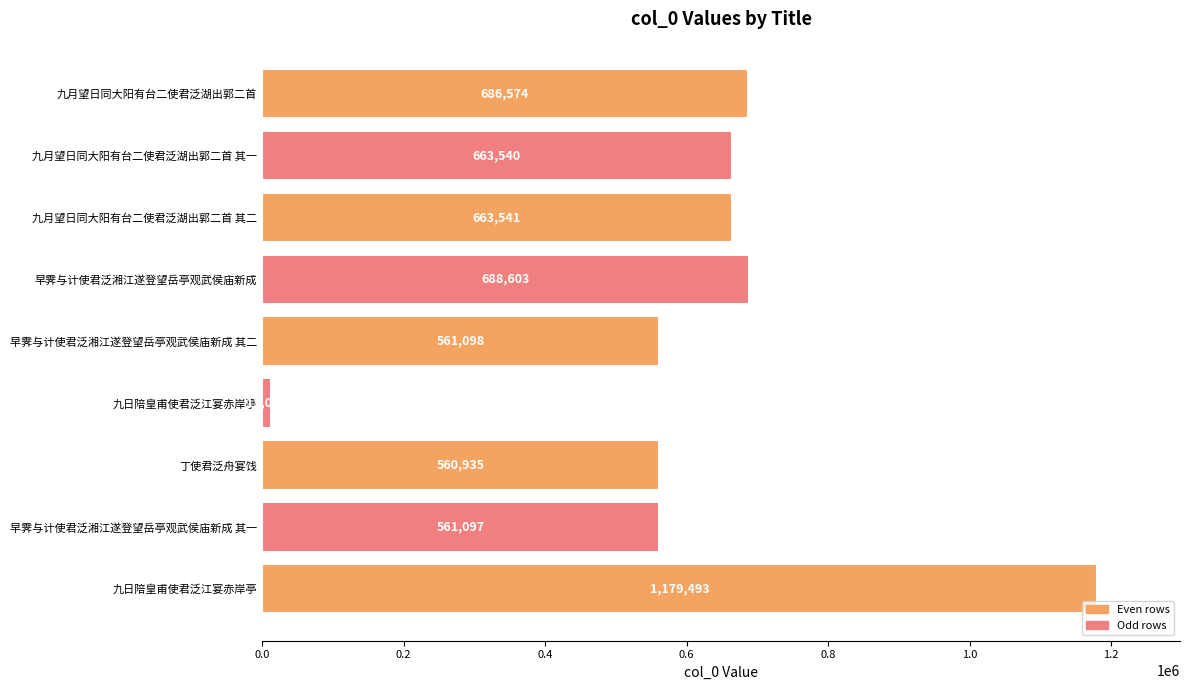

How many bars are there in total?

9